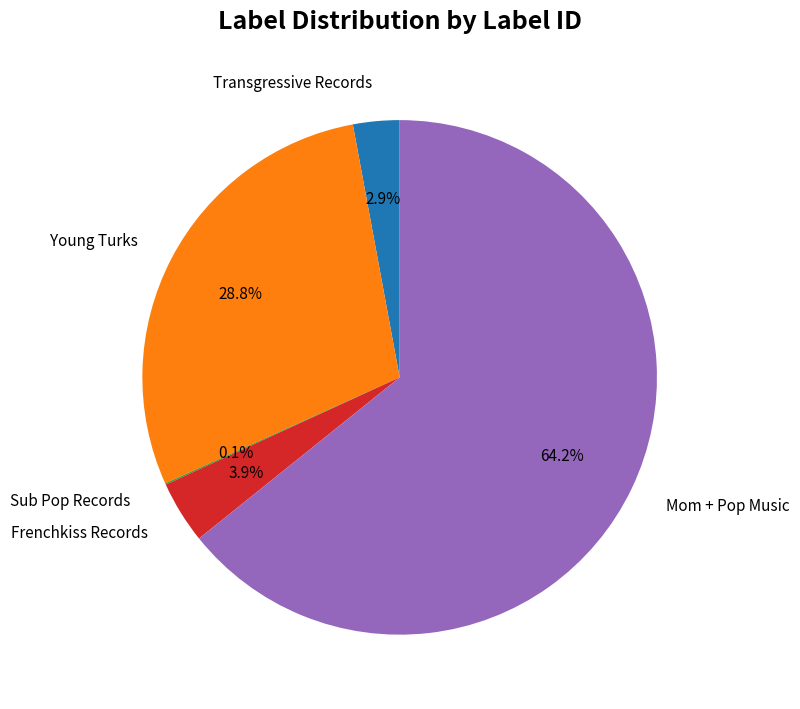

Which slice is the largest?

Mom + Pop Music